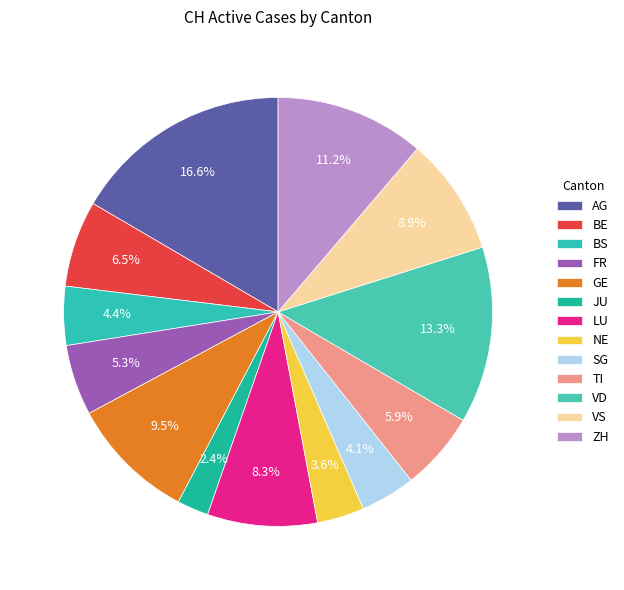

How many segments does this pie chart have?

13